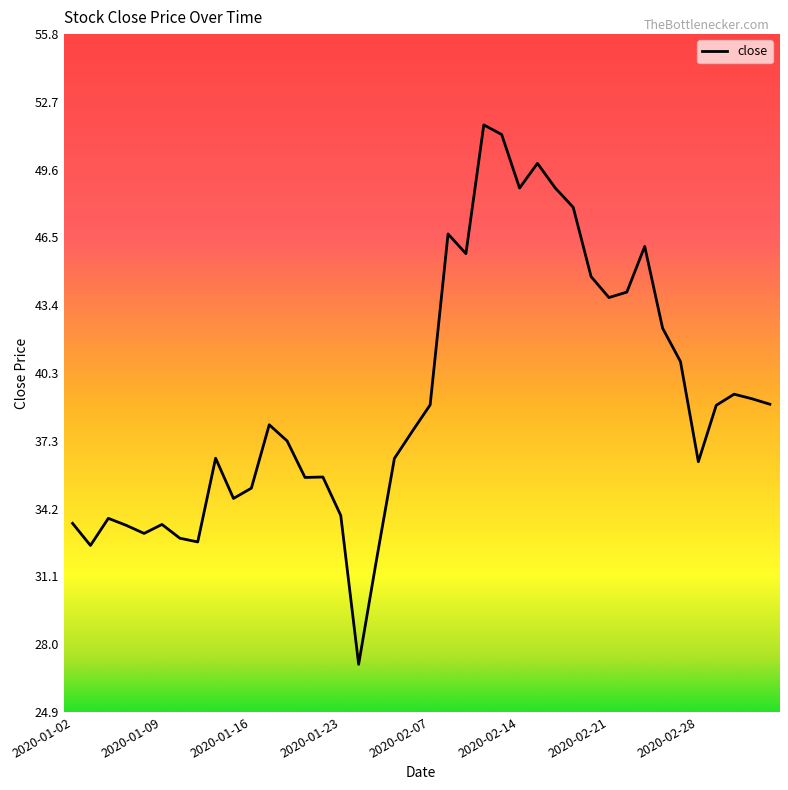

What is the minimum value shown in the chart?

27.1